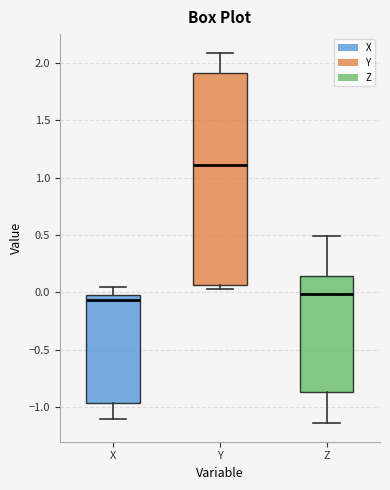

Reading left to right, read every box against the y-axis: the position of its median line, the range the box covers, and the ends of its whiskers. The values are not printed on the chart, so give them approximately, as read against the axis.

X: median -0.05, box -0.95 to 0.00, whiskers -1.10 to 0.05
Y: median 1.10, box 0.05 to 1.90, whiskers 0.05 (just below the box's lower edge) to 2.10
Z: median 0.00, box -0.85 to 0.15, whiskers -1.15 to 0.50